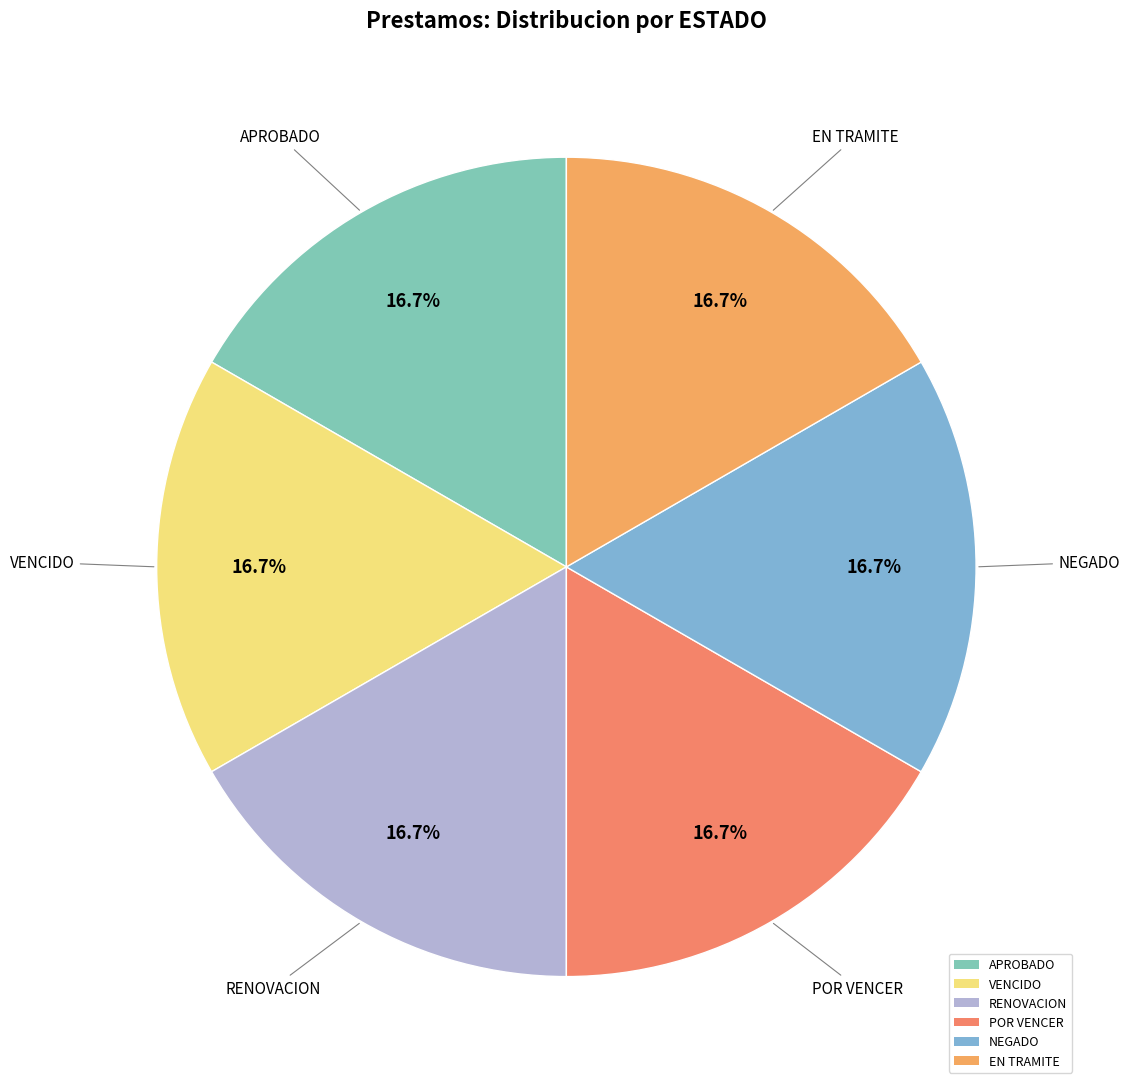

What is the ratio of the value at POR VENCER to the value at EN TRAMITE?

1.0